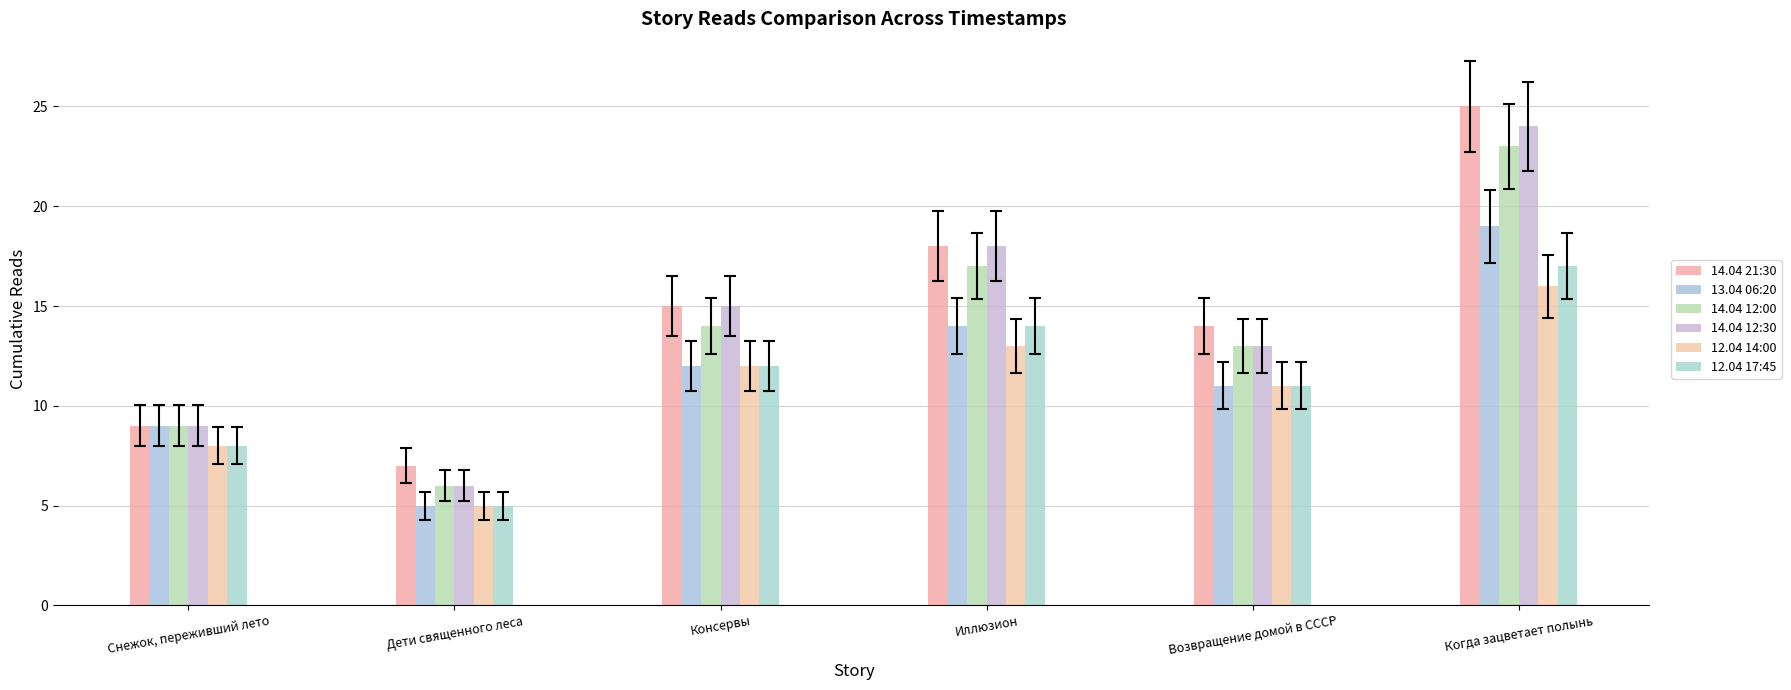

The 12.04 14:00 series shows 13 at Иллюзион. True or false?

True